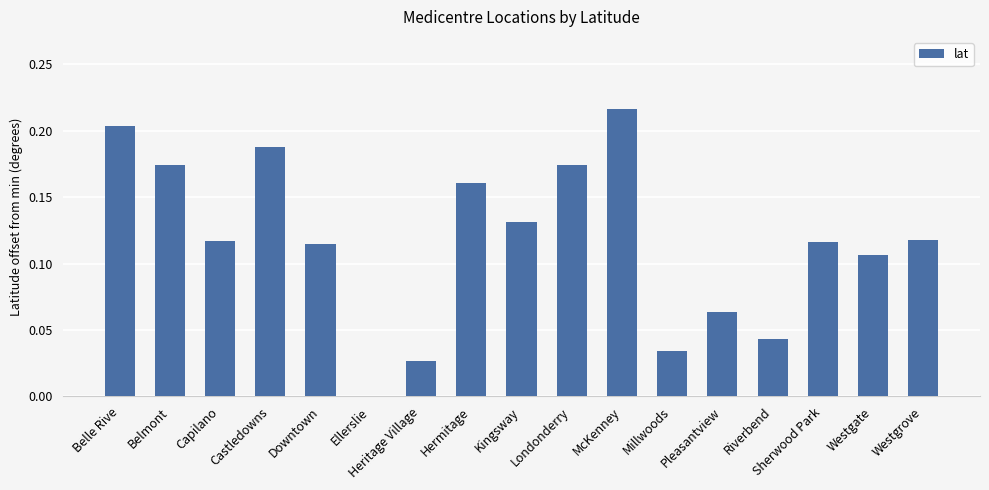

Which category has the highest value across all series?

McKenney